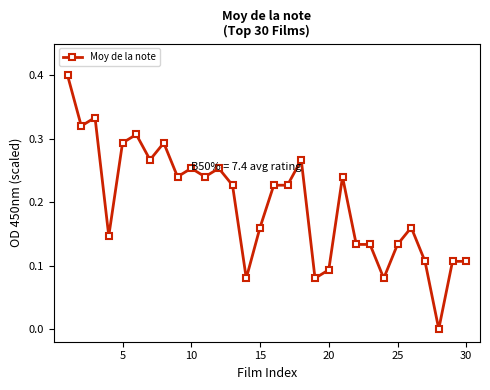

How many distinct data groups are displayed?

1